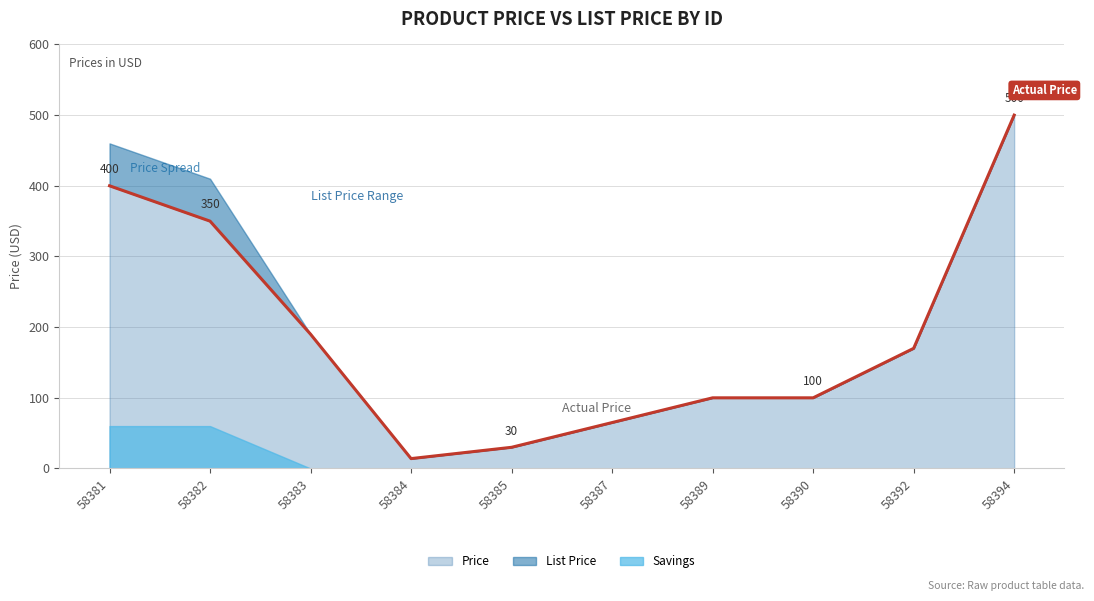

What is the change in value from 58384 to 58392?

+156.0